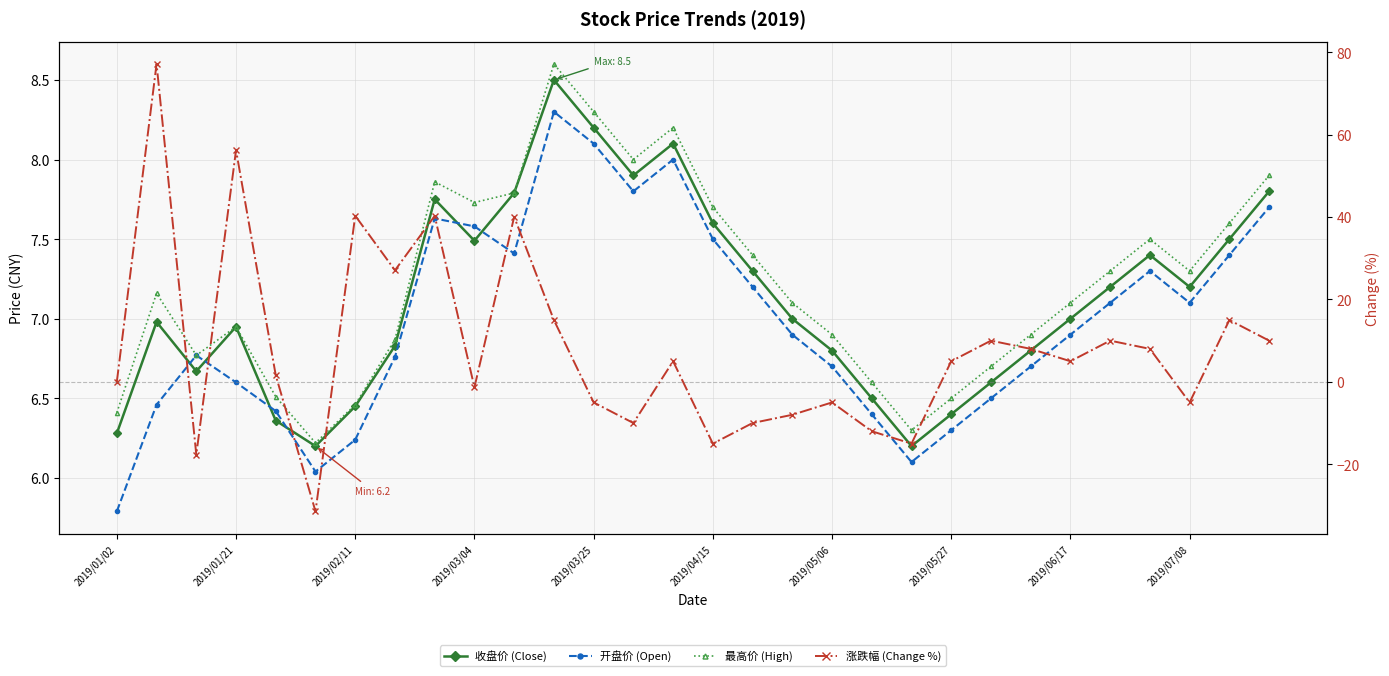

What value does the 收盘价 (Close) series have at 13?

7.9